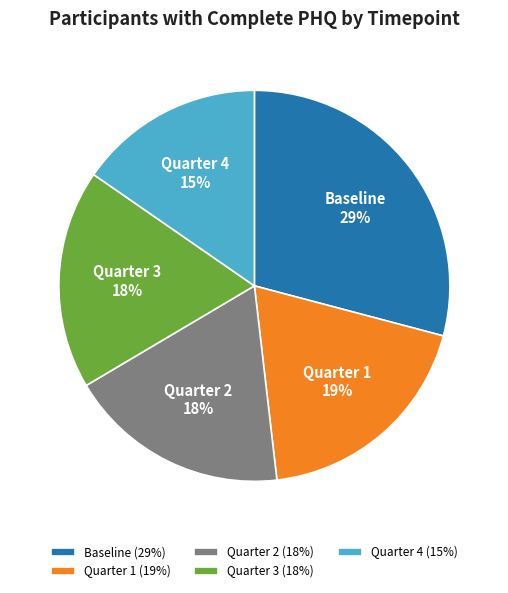

Is it true that Baseline is 29% of the pie?

True